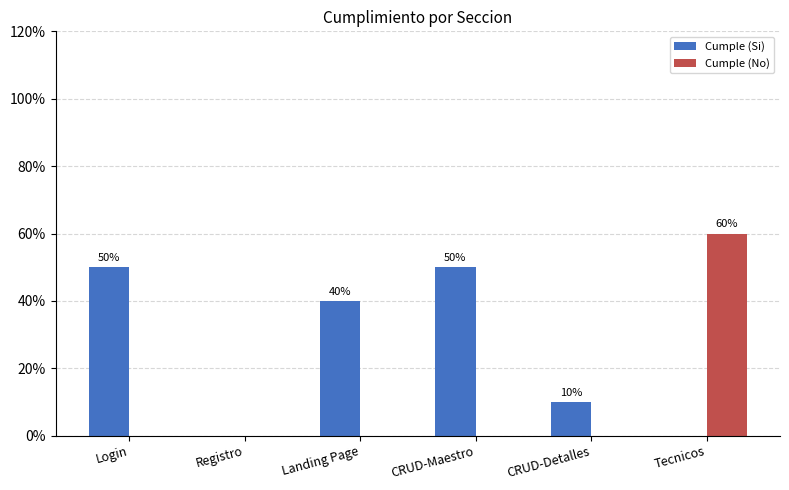

How many Cumple (Si) values are between 0 and 1?

6